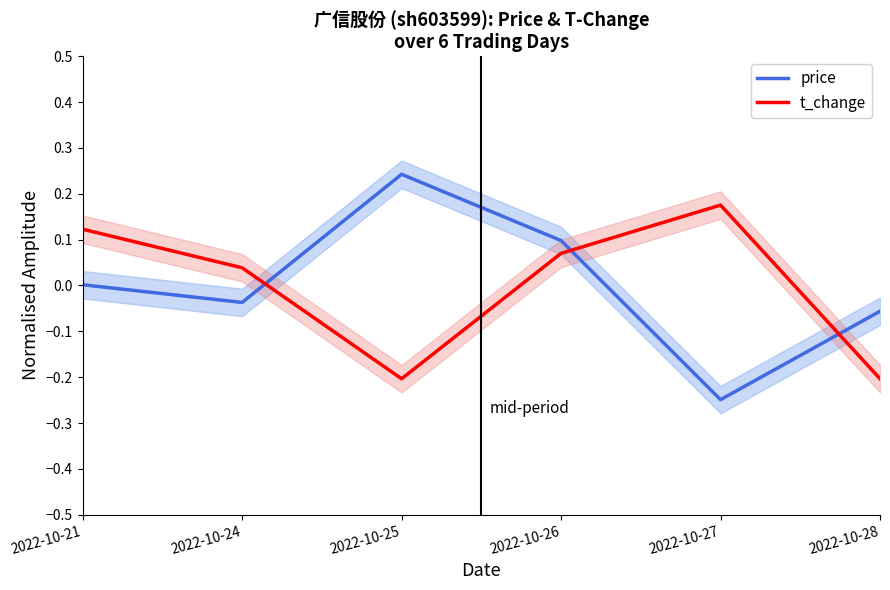

The price series shows -0.1 at 2022-10-28. True or false?

False